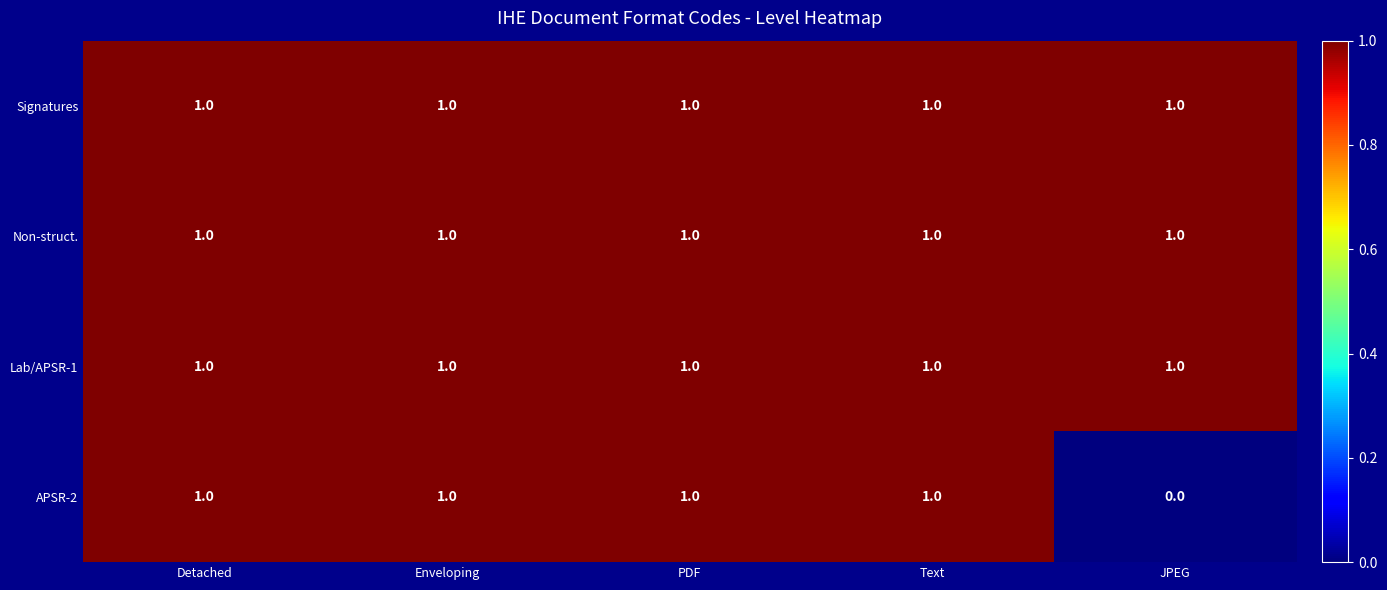

At how many categories does at least one series exceed 0?

5